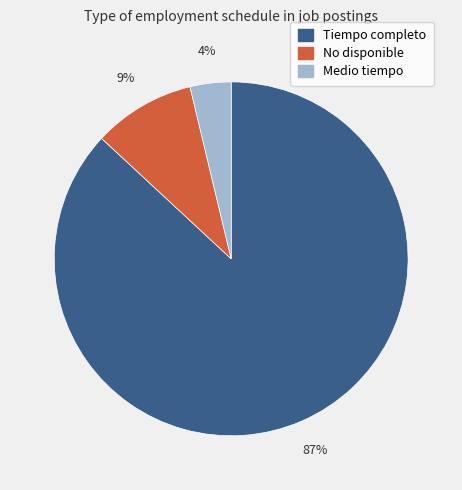

Rank the categories by value from lowest to highest.

Medio tiempo, No disponible, Tiempo completo